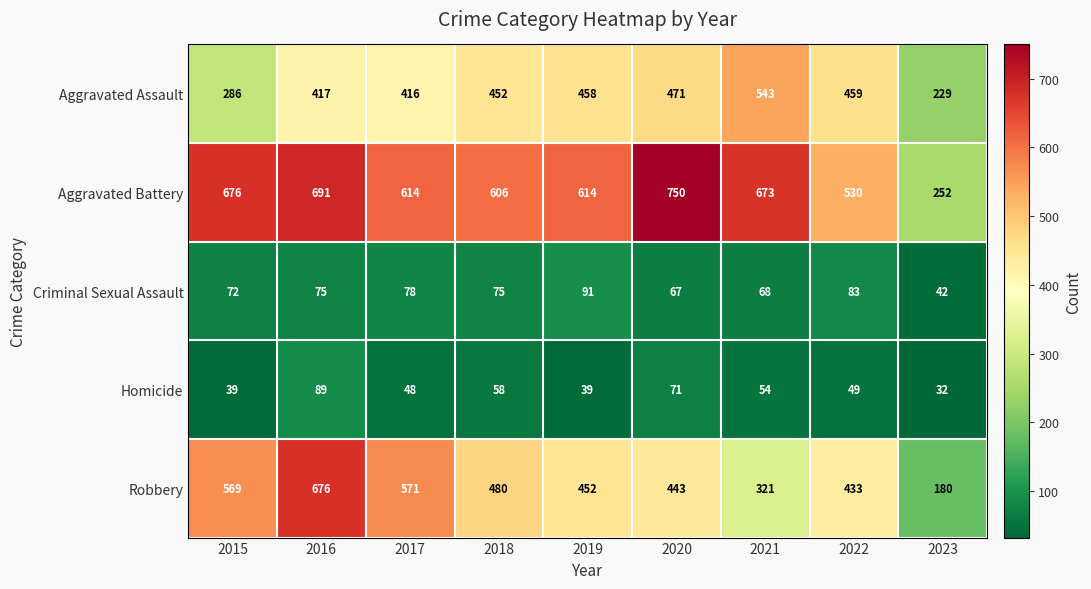

What is the spread (max minus min) of values at 2015?

637